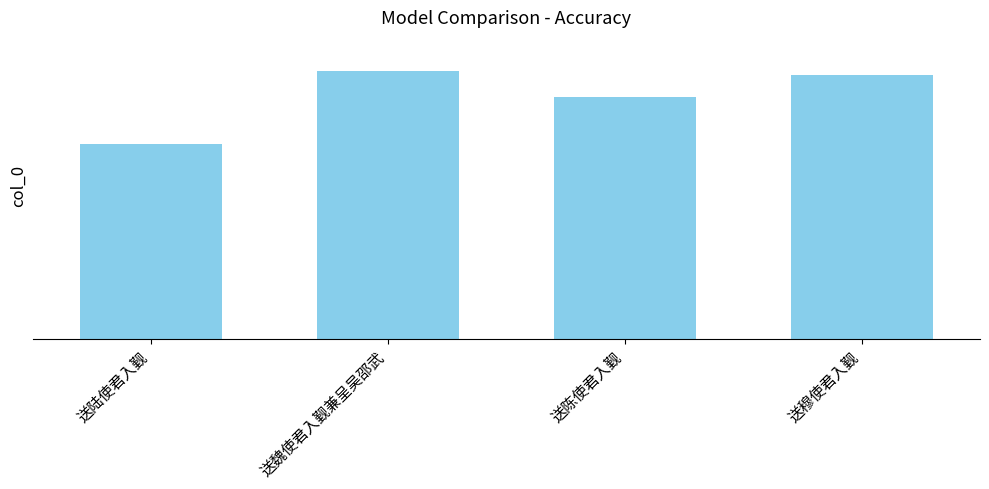

Rank the categories by value from highest to lowest.

送魏使君入觐兼呈吴邵武, 送穆使君入觐, 送陈使君入觐, 送陆使君入觐